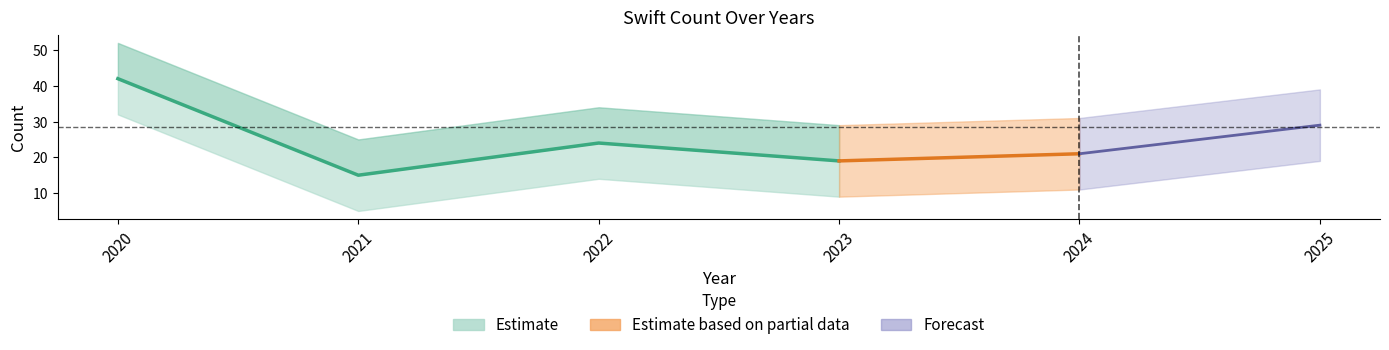

How many lines are shown in the chart?

1